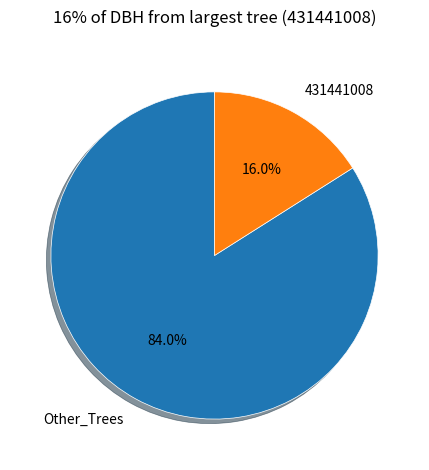

Which slice is the smallest?

431441008